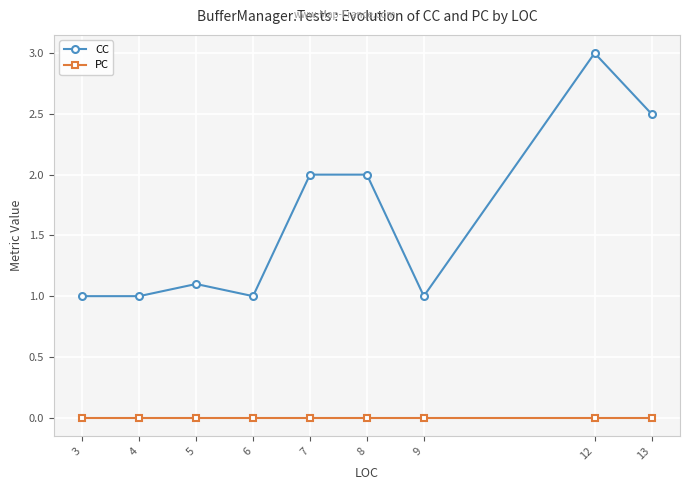

What is the spread (max minus min) of values at 6?

1.0